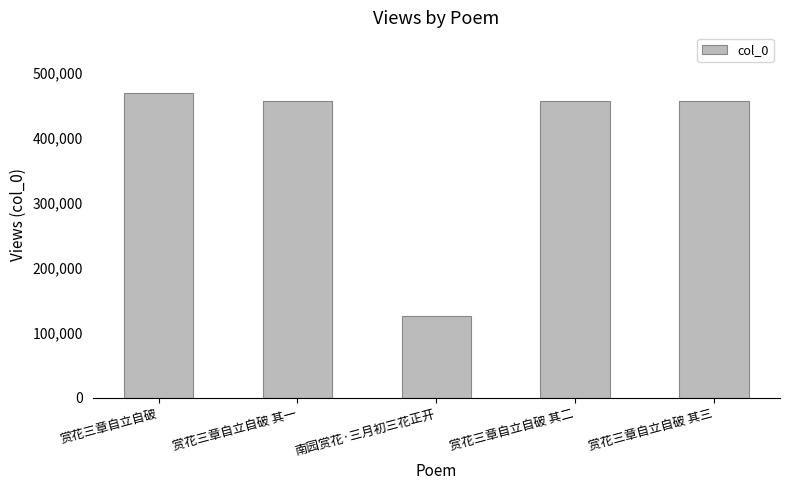

What is the average value?

392650